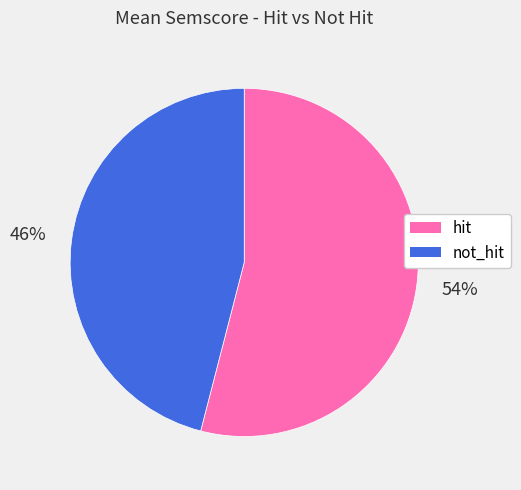

True or false: not_hit accounts for 57% of the total.

False